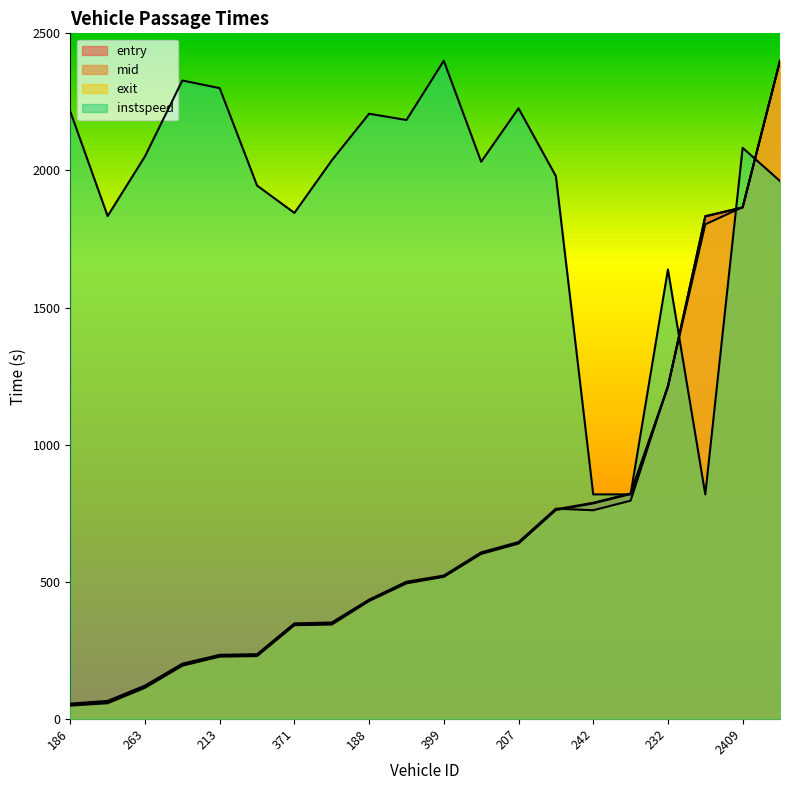

Reading left to right, transcribe all the data shown in this chart.

entry: 48.2	56.9	113.1	193.7	226.8	228.8	341.4	343.9	429.7	494.1	517.9	601.5	639.1	761.5	785.6	819.8	1210.1	1832.3	1864.7	2400.0
mid: 51.6	60.6	116.1	196.3	230.2	231.9	344.4	346.9	432.0	497.0	520.0	604.1	641.3	764.0	787.9	821.9	1212.2	1833.3	1865.3	2400.0
exit: 55.4	65.3	121.2	201.0	233.4	235.6	348.0	351.3	434.7	499.9	522.5	607.1	644.7	766.5	760.6	795.5	1214.6	1803.4	1866.1	2400.0
instspeed: 2215.0	1833.6	2051.3	2328.0	2300.1	1944.9	1845.0	2036.6	2206.8	2183.9	2400.0	2031.7	2226.5	1979.3	818.6	818.6	1638.7	818.6	2082.4	1961.3